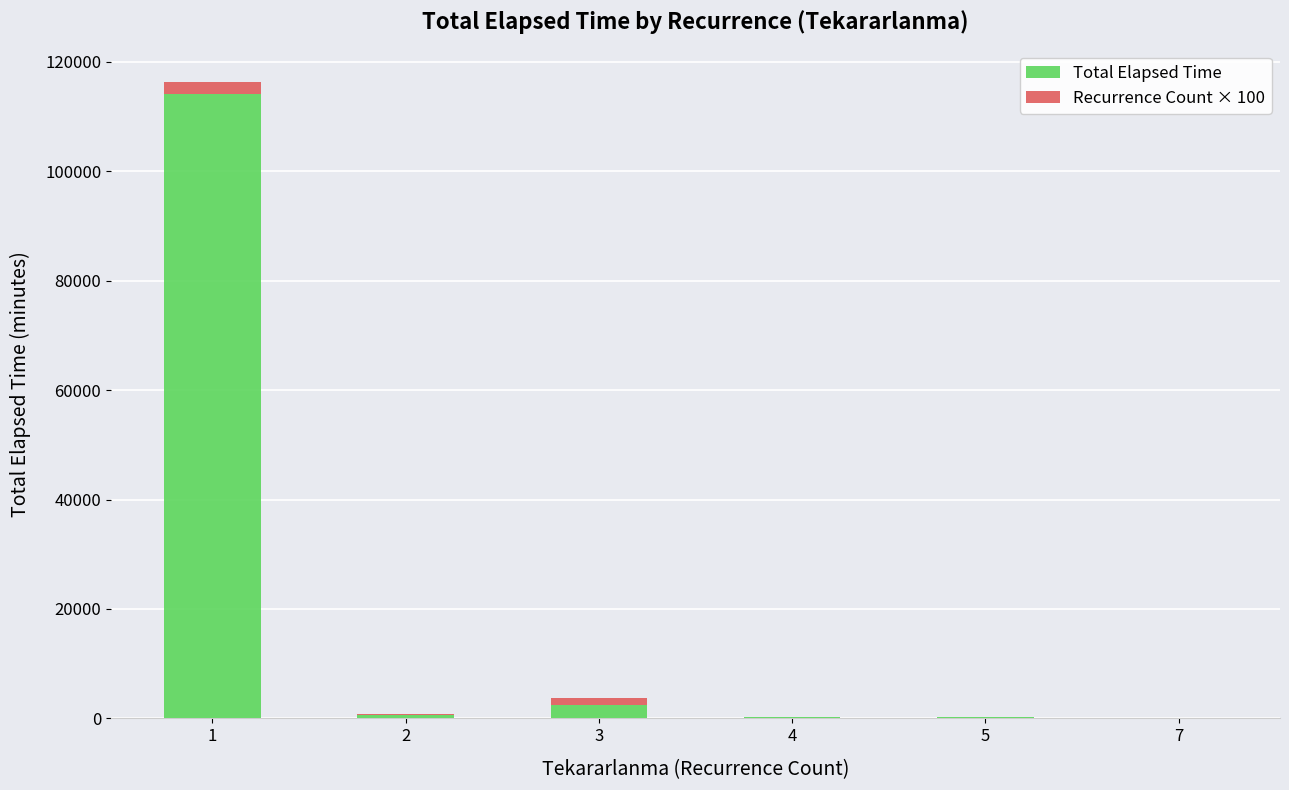

What is the highest value of the Total Elapsed Time series?

114200